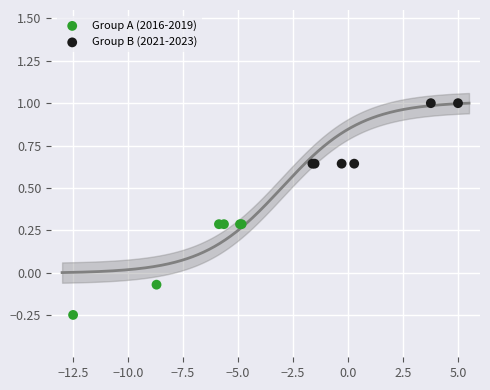

What are all the series names shown in the legend?

Group A (2016-2019), Group B (2021-2023)